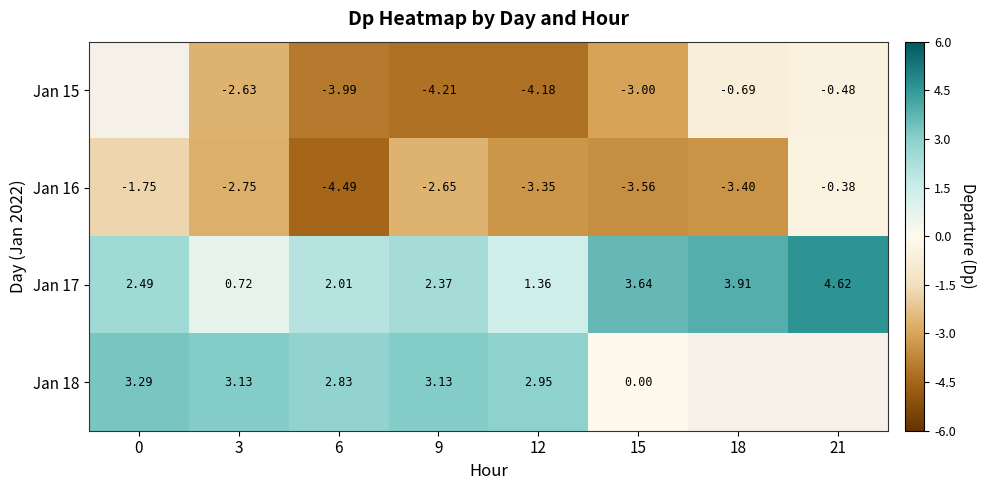

Is the value of Jan 17 at 3 greater than the value of Jan 18 at 3?

No